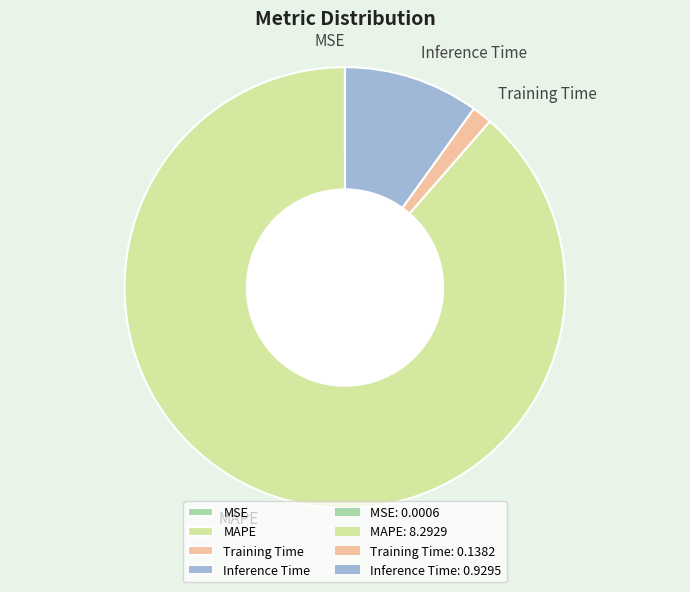

Which category has the biggest portion of the pie?

MAPE